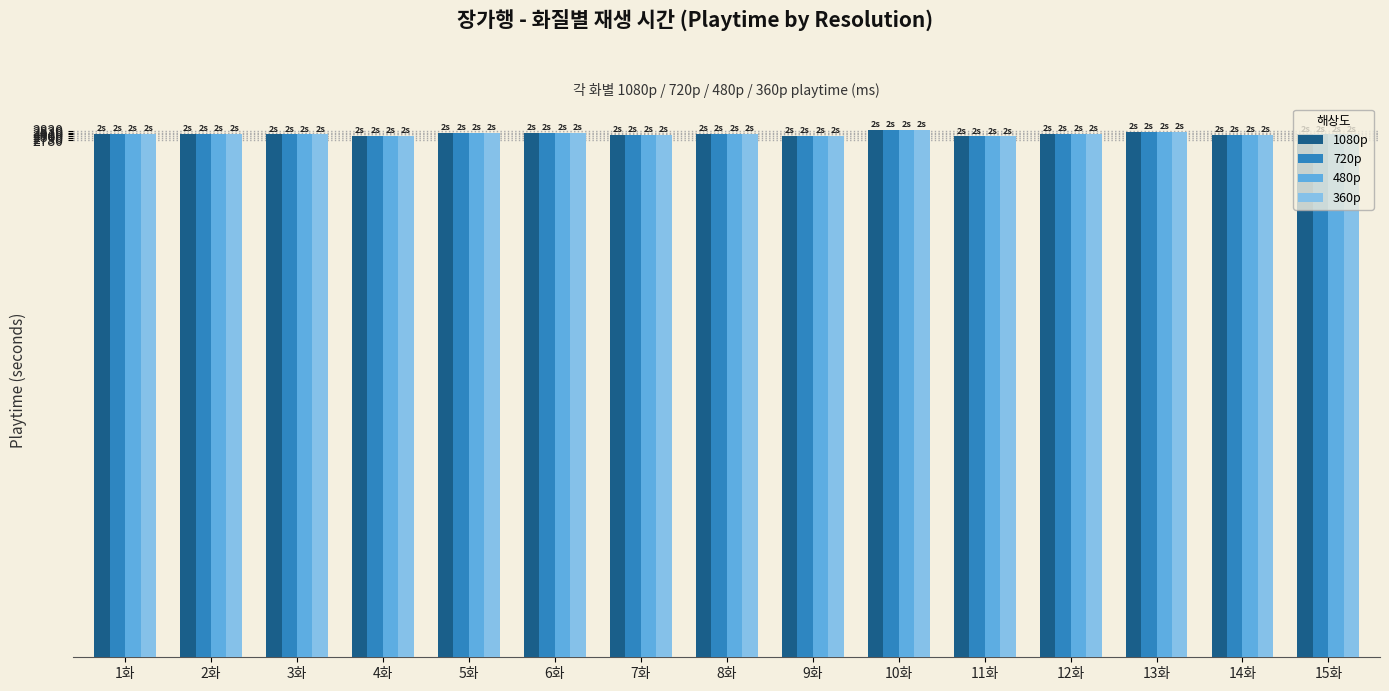

The value of 480p at 13화 is 2824. True or false?

True